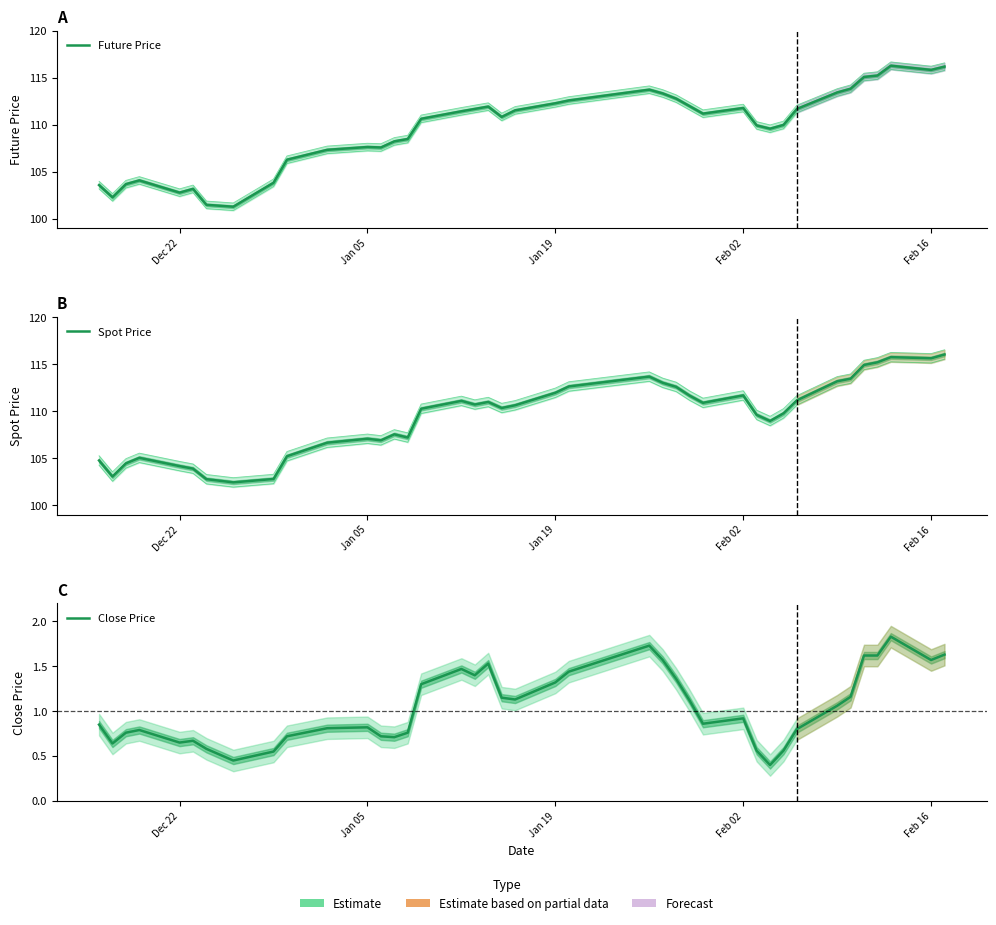

True or false: Spot Price and Future Price intersect in this chart.

True